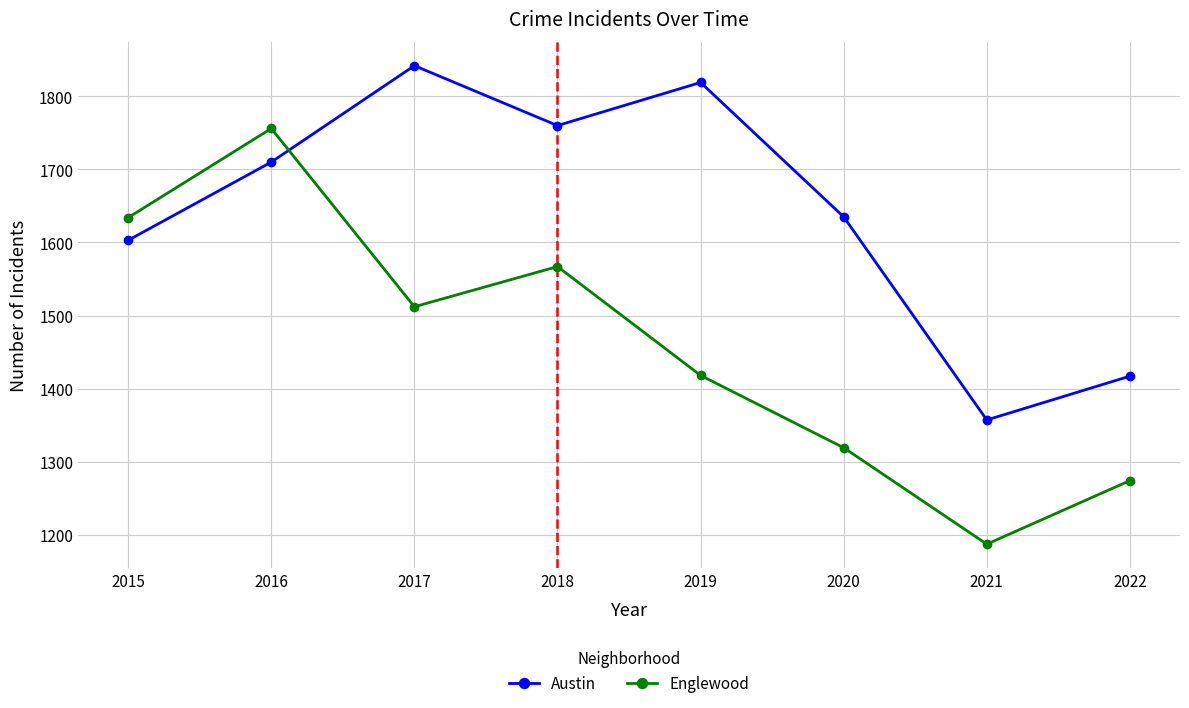

Read the Austin value at 2018, to the nearest 50.

1750